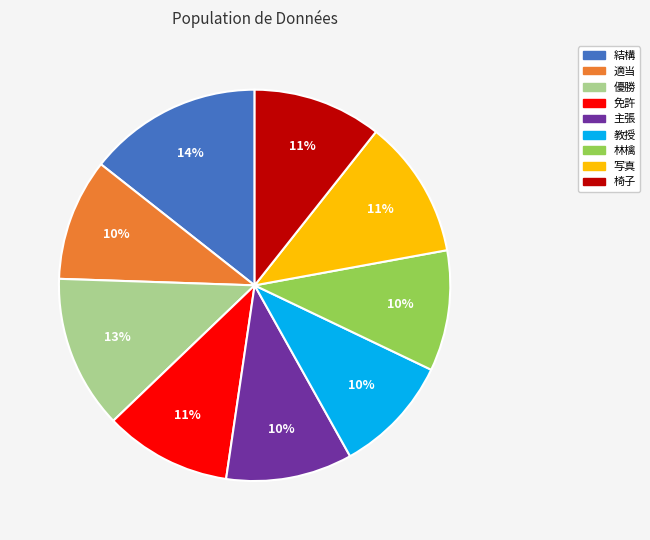

Between 優勝 and 写真, which is larger?

優勝